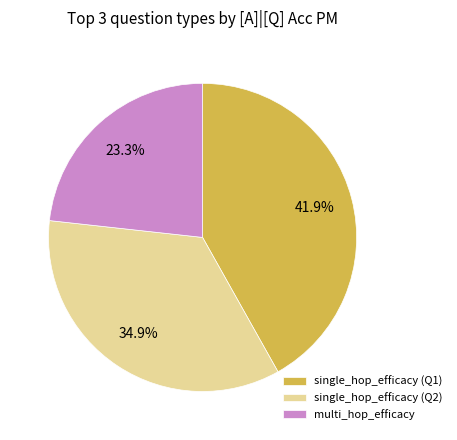

Which has a higher value, multi_hop_efficacy or single_hop_efficacy (Q2)?

single_hop_efficacy (Q2)